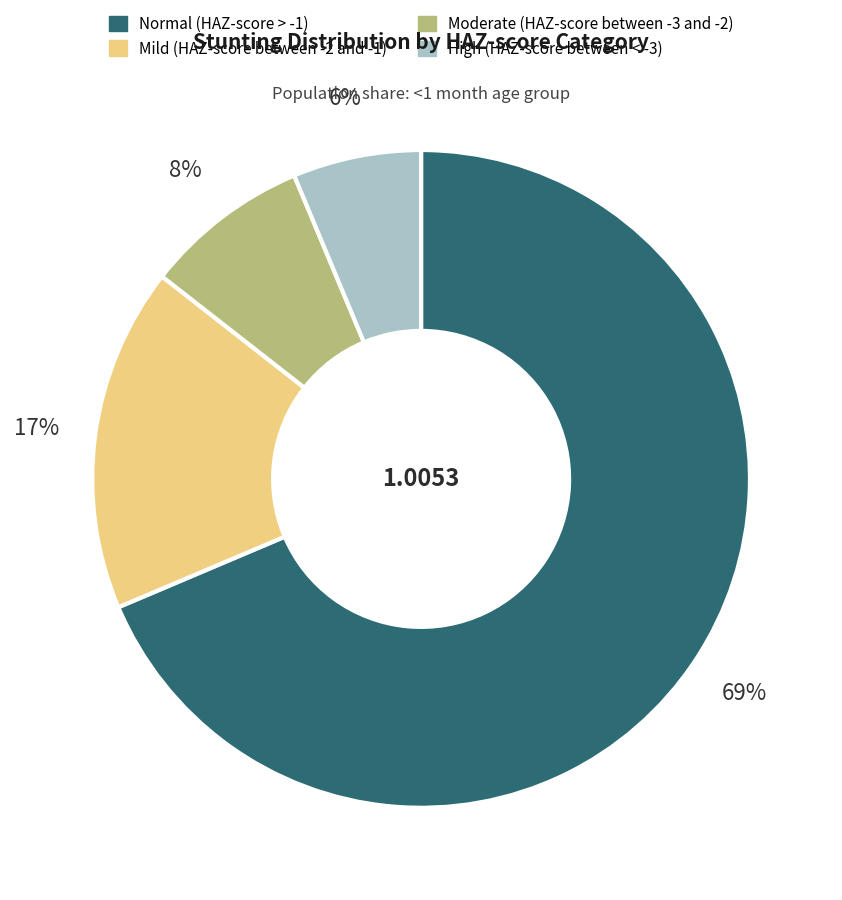

Is Moderate (HAZ-score between -3 and -2) the majority of the pie?

No